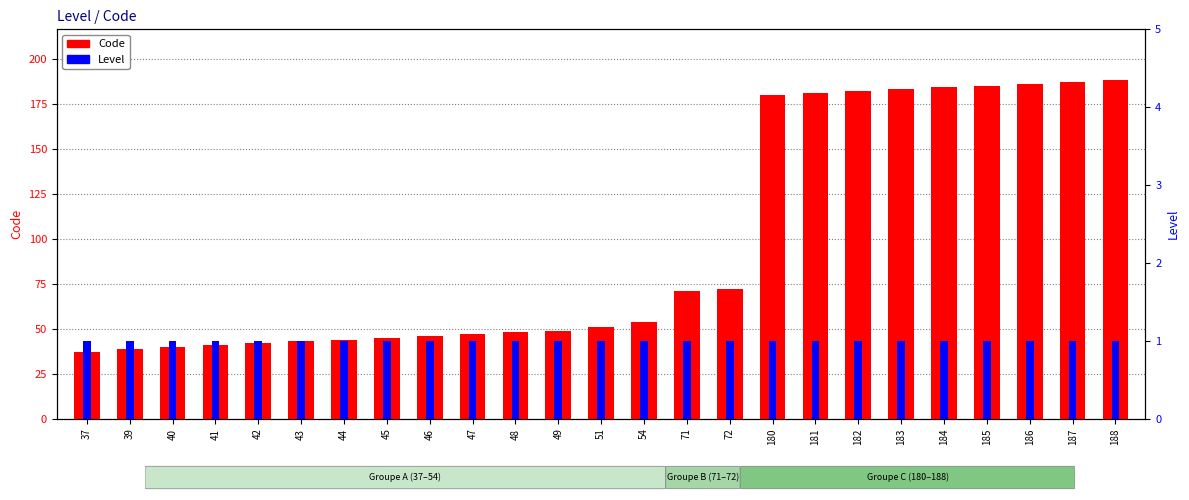

What is the sum of the Level values at 184 and 40?

2